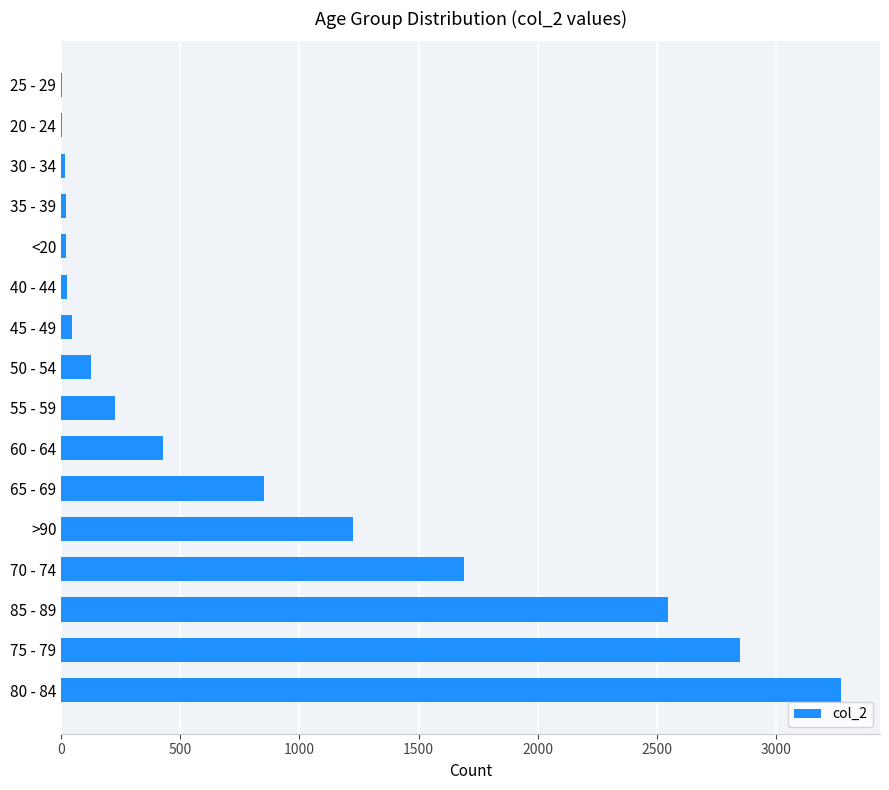

What is the sum of all values?

13343